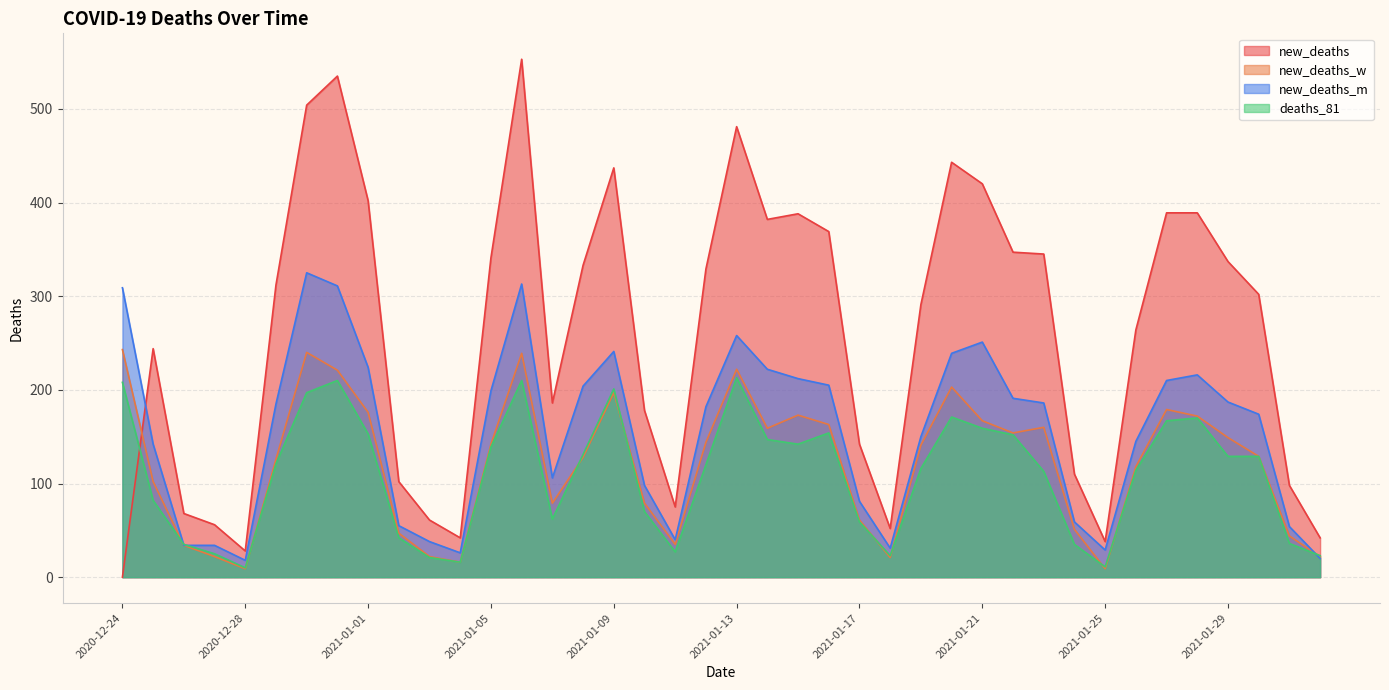

The value of new_deaths at 2021-01-01 is 402. True or false?

True